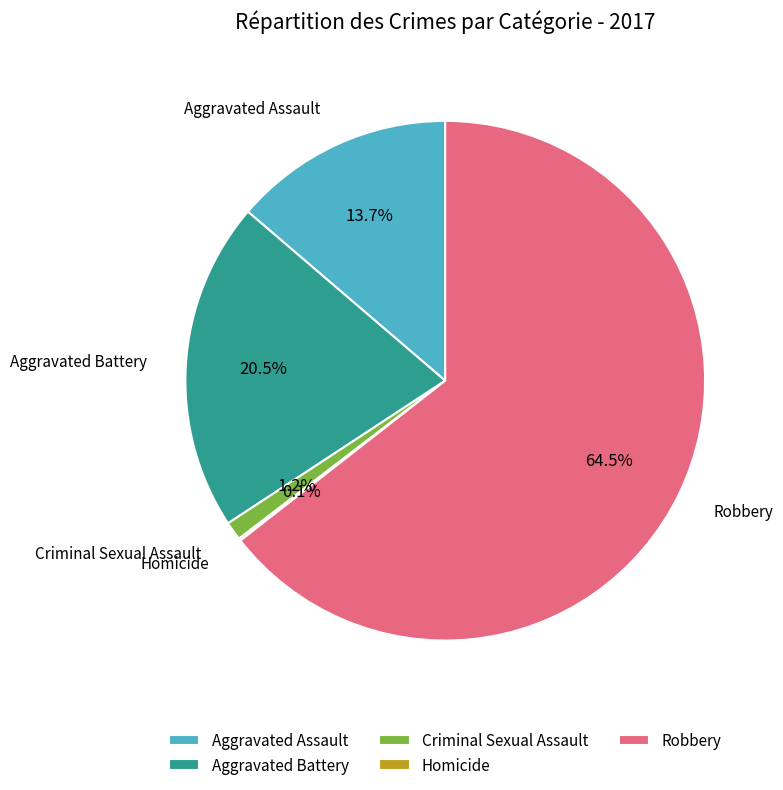

Is it true that Aggravated Assault is 14% of the pie?

True